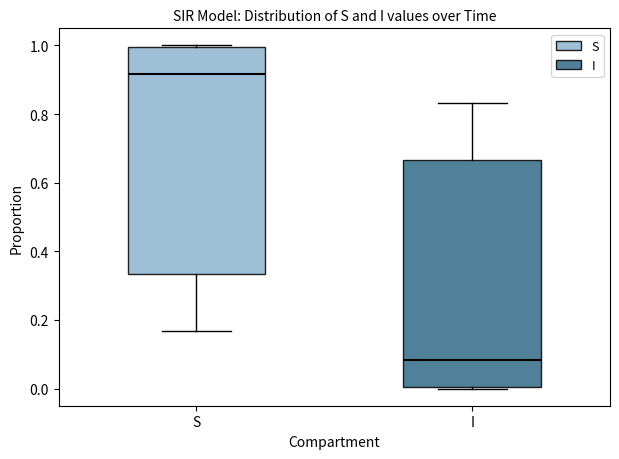

Where does the upper whisker of the box for I end on the y-axis? The values are not printed on the chart, so give them approximately, as read against the axis.

0.84